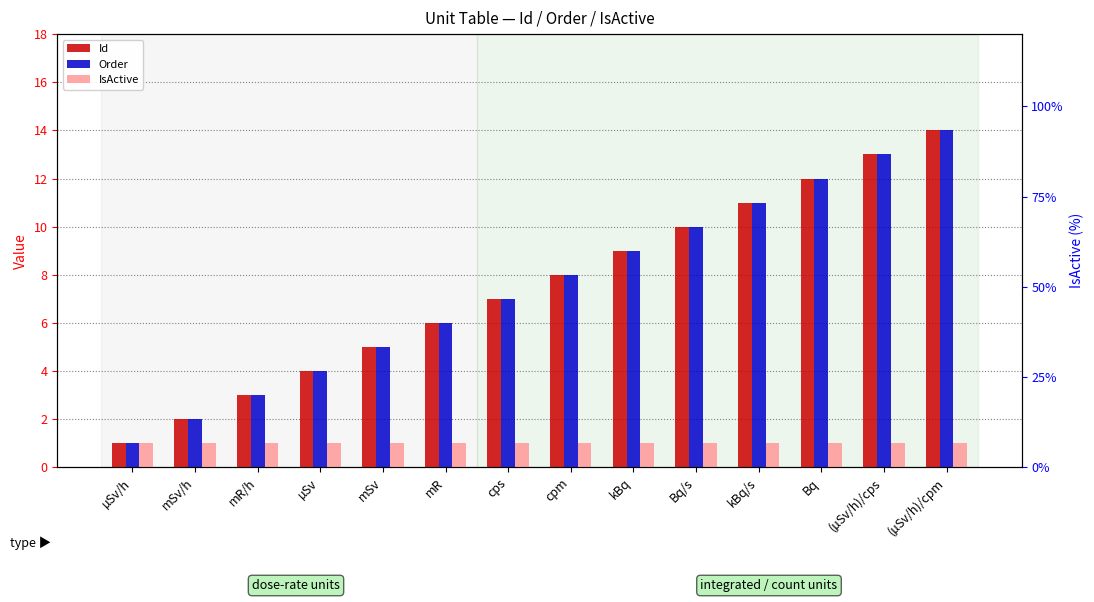

Where does the Order series first go above 8?

kBq